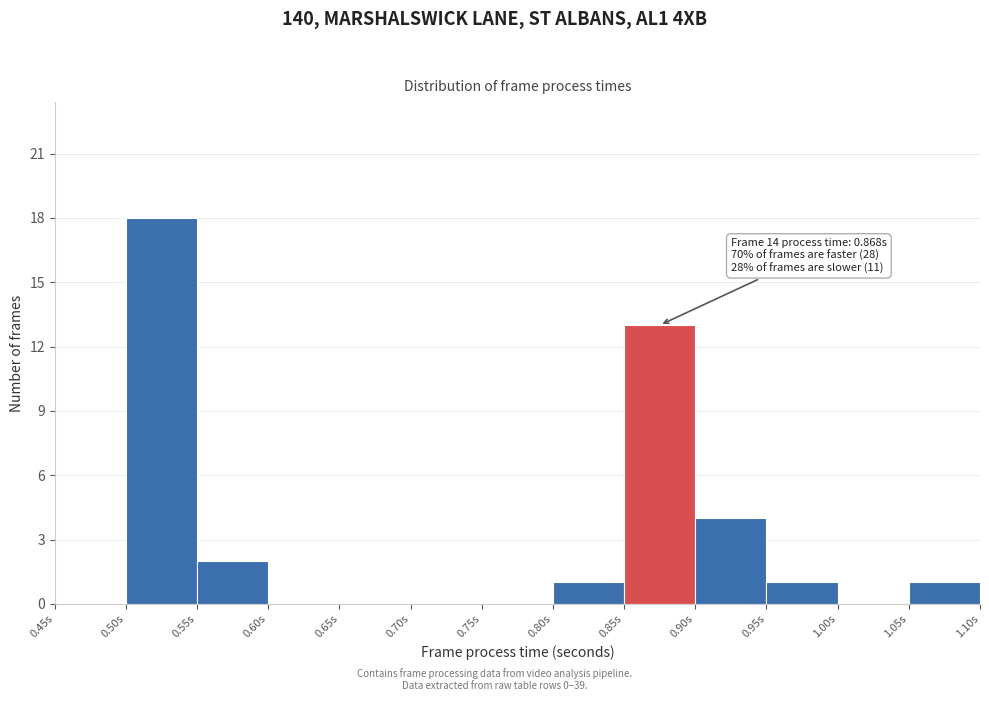

Which range on the x-axis has the tallest bar?

0.50 to 0.55